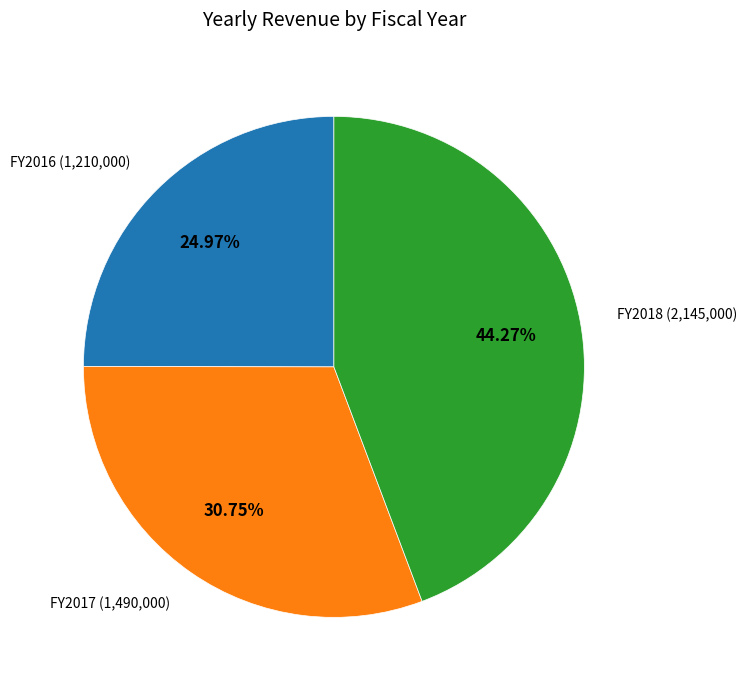

Is there any slice that represents more than half of the pie?

No